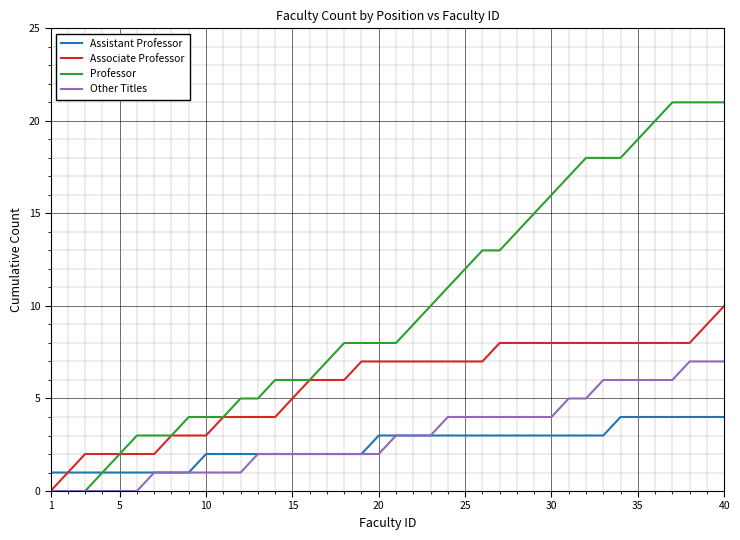

What are all the series names shown in the legend?

Assistant Professor, Associate Professor, Professor, Other Titles